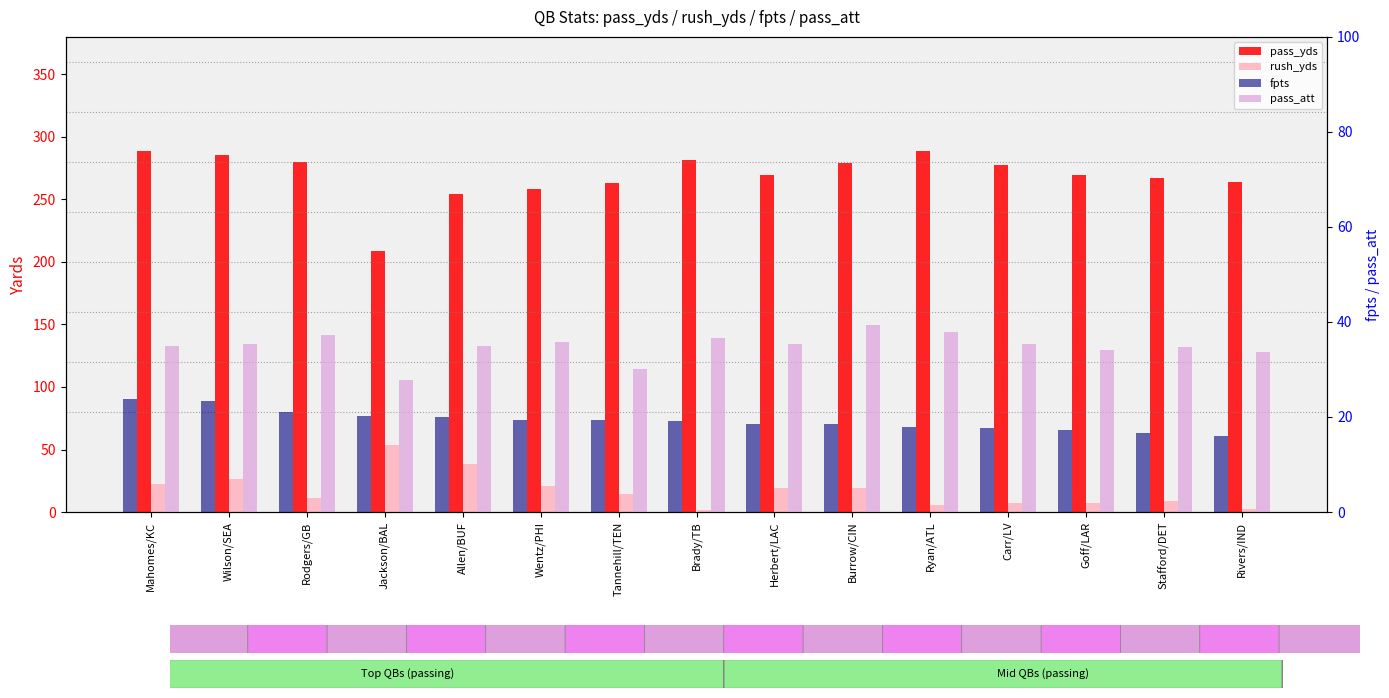

How many distinct data groups are displayed?

4